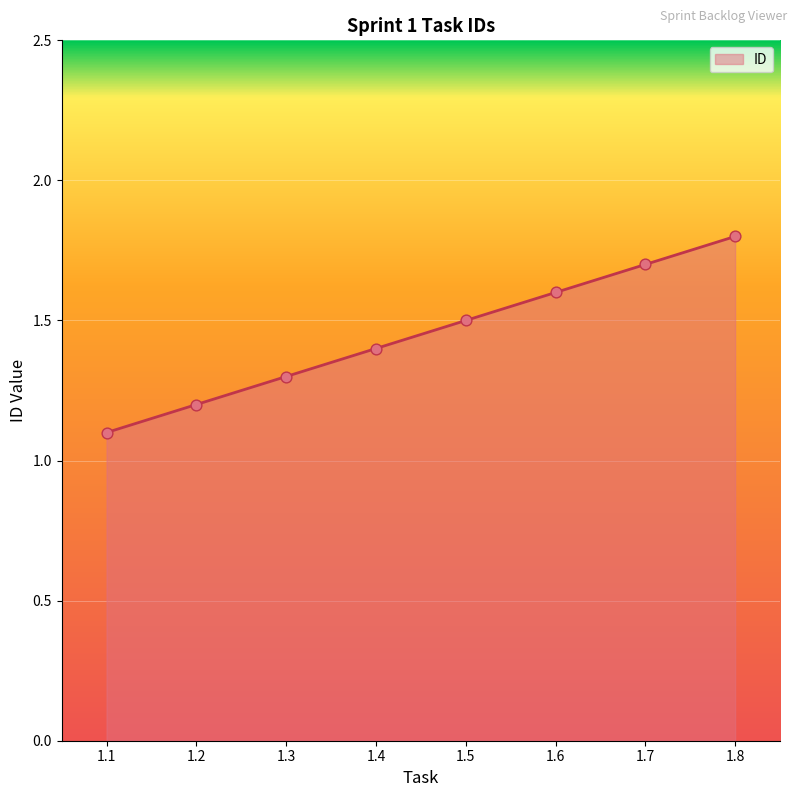

What is the ratio of the value at 1.3 to the value at 1.2?

1.1